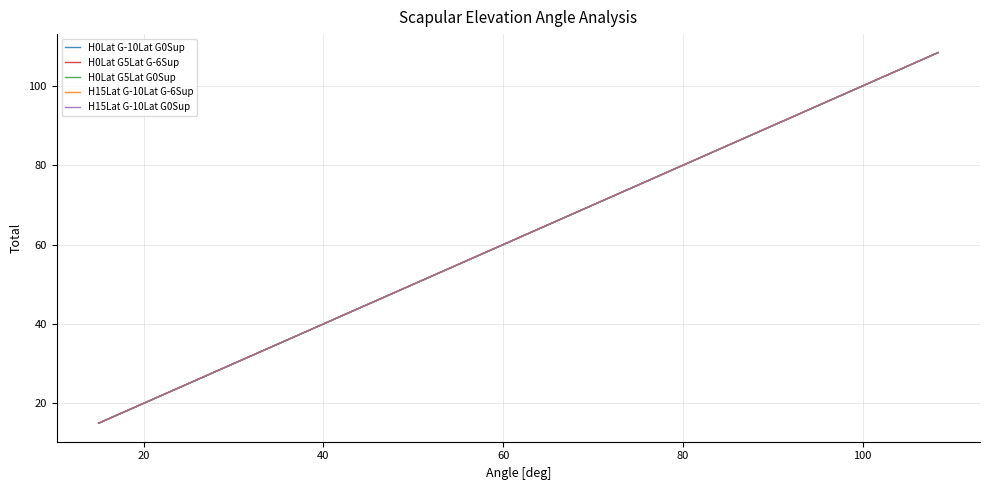

Does the chart have visible grid lines?

Yes